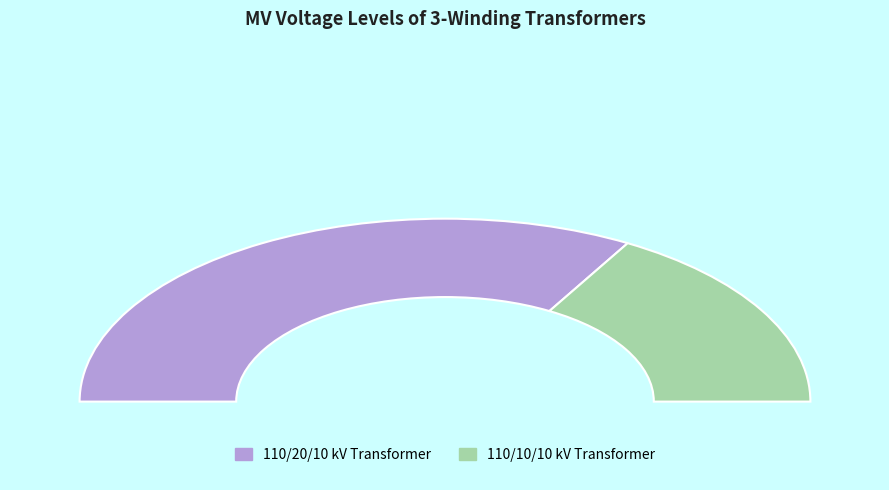

What portion of the pie excludes 63/25/38 MVA 110/20/10 kV?

33.3%